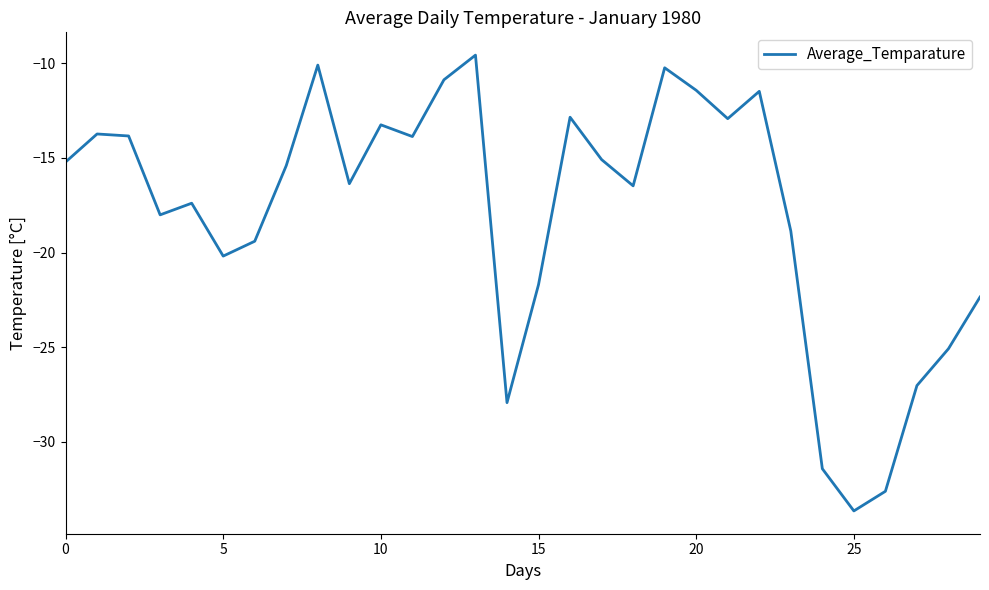

What is the difference between the maximum and minimum values?

24.1